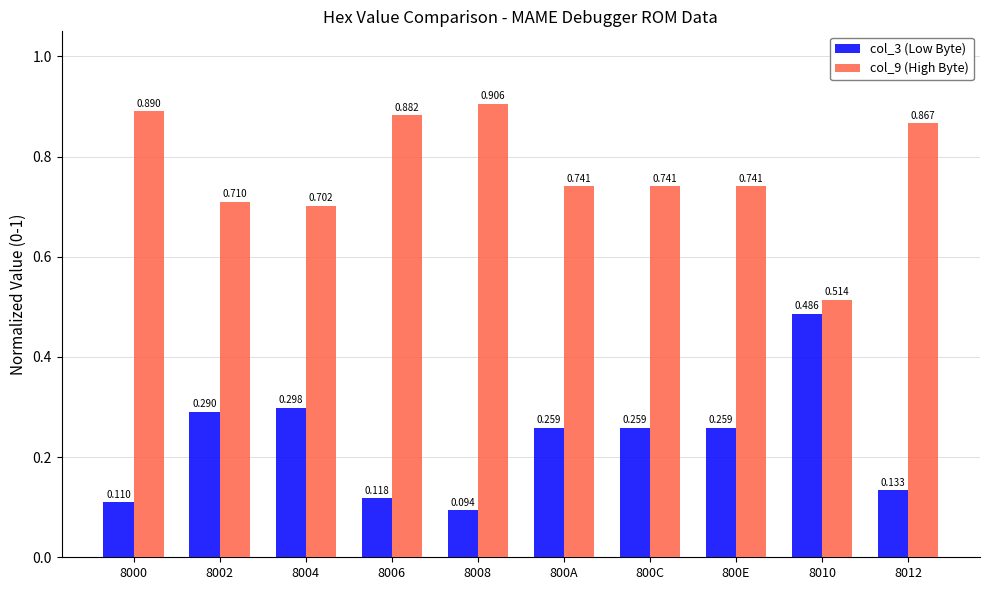

Is the value of col_3 (Low Byte) at 8006 greater than the value of col_9 (High Byte) at 8002?

No